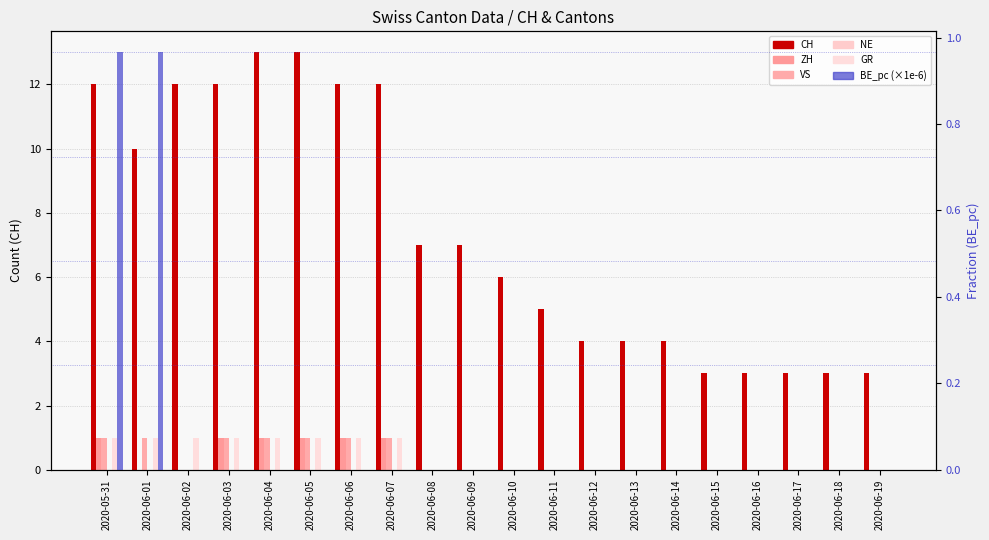

List the series in order of their peak value, highest first.

CH, ZH, VS, GR, BE_pc (×1e-6), NE